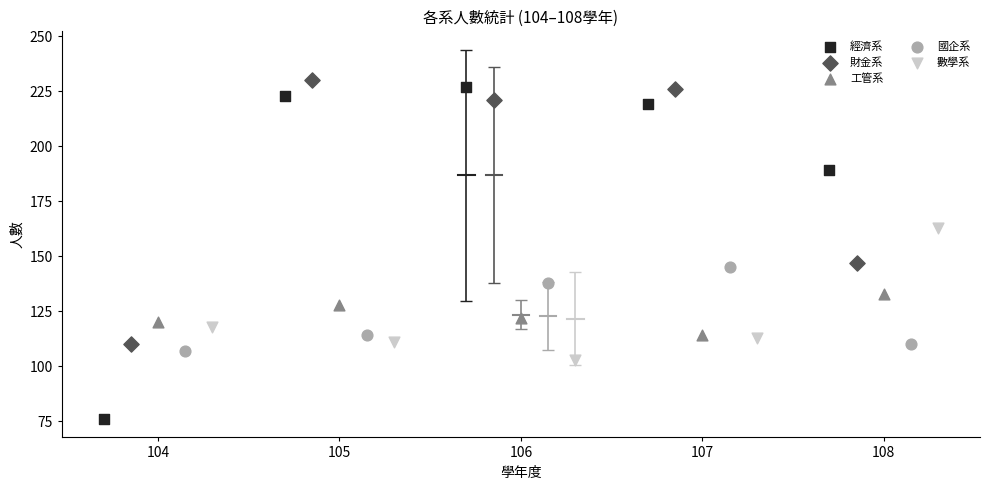

Which series has the widest spread of Y values?

經濟系